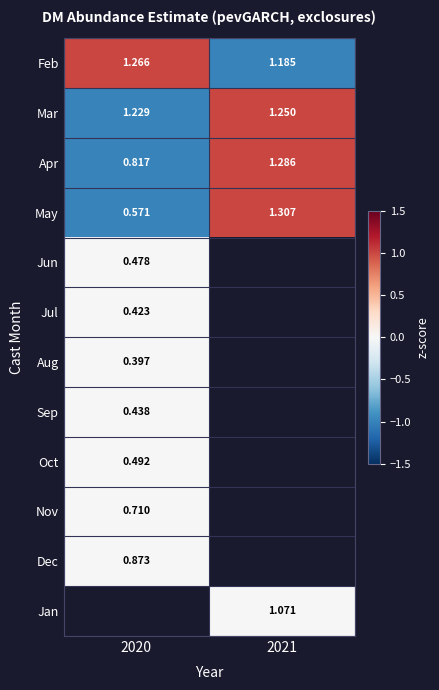

Count the number of categories in the chart.

2